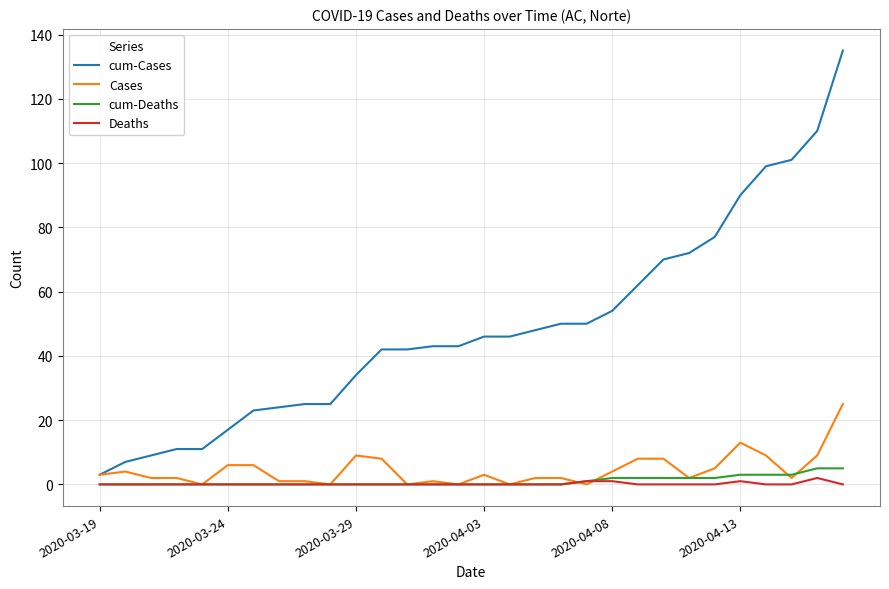

What is the greatest value displayed?

135